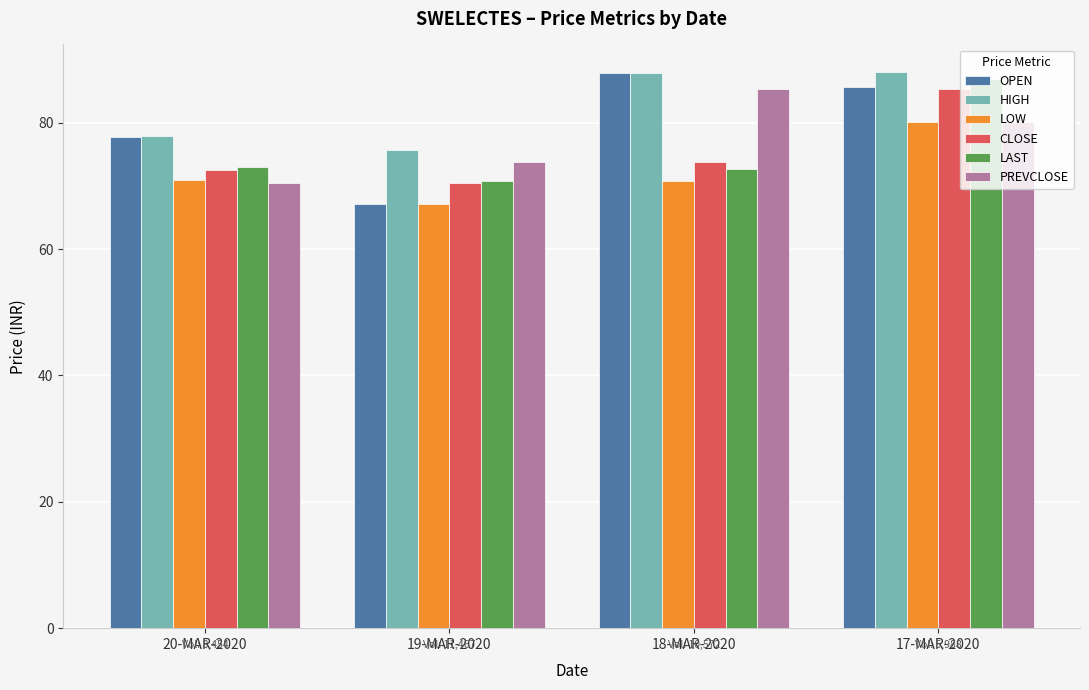

What is the difference between the maximum and minimum values in the CLOSE series?

14.8